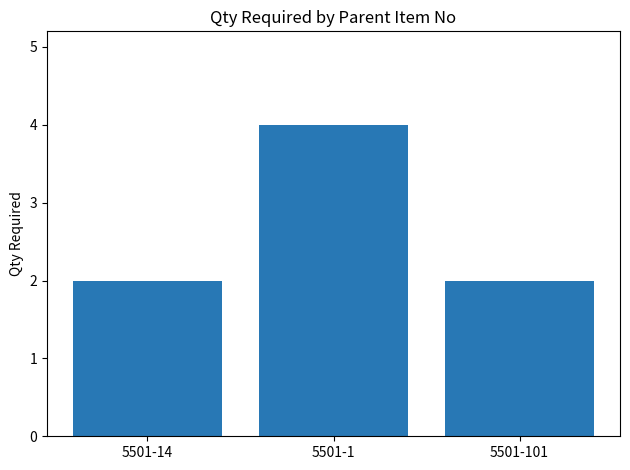

What is the greatest value displayed?

4